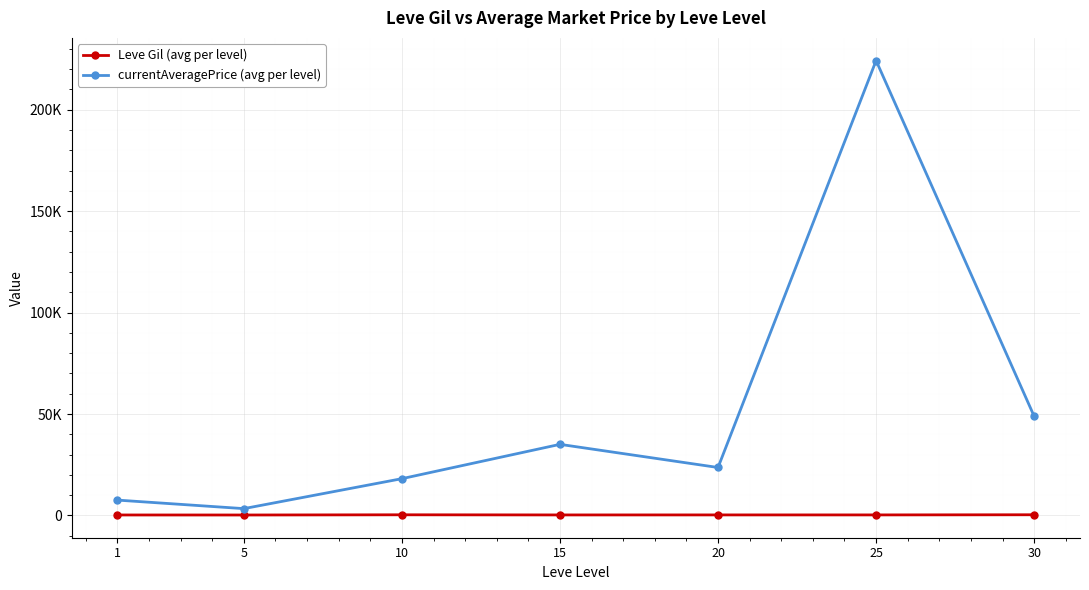

List the series in order of their overall mean, highest first.

currentAveragePrice (avg per level), Leve Gil (avg per level)